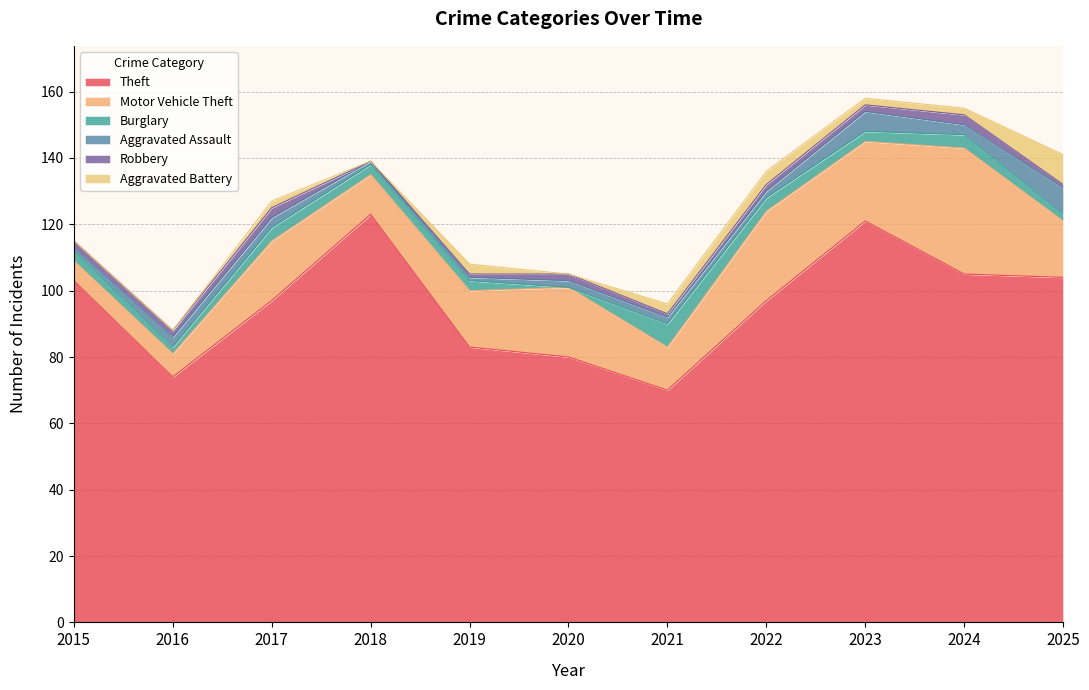

Where is the first local minimum for Burglary?

2016